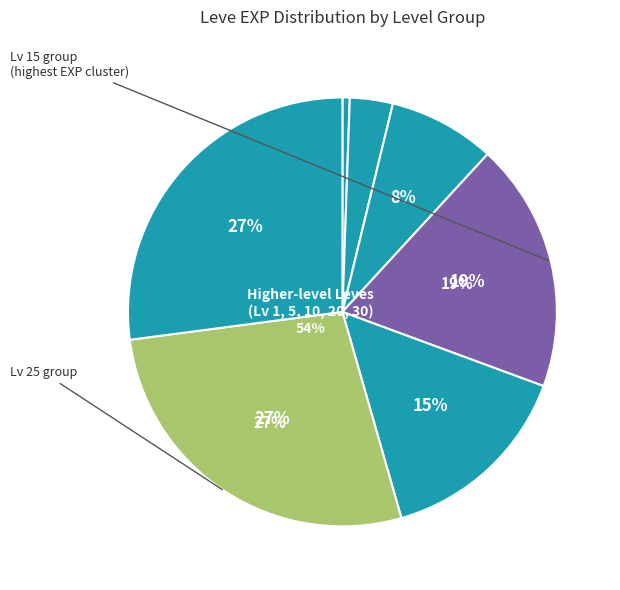

Between Level 1 and Level 15, which is larger?

Level 15